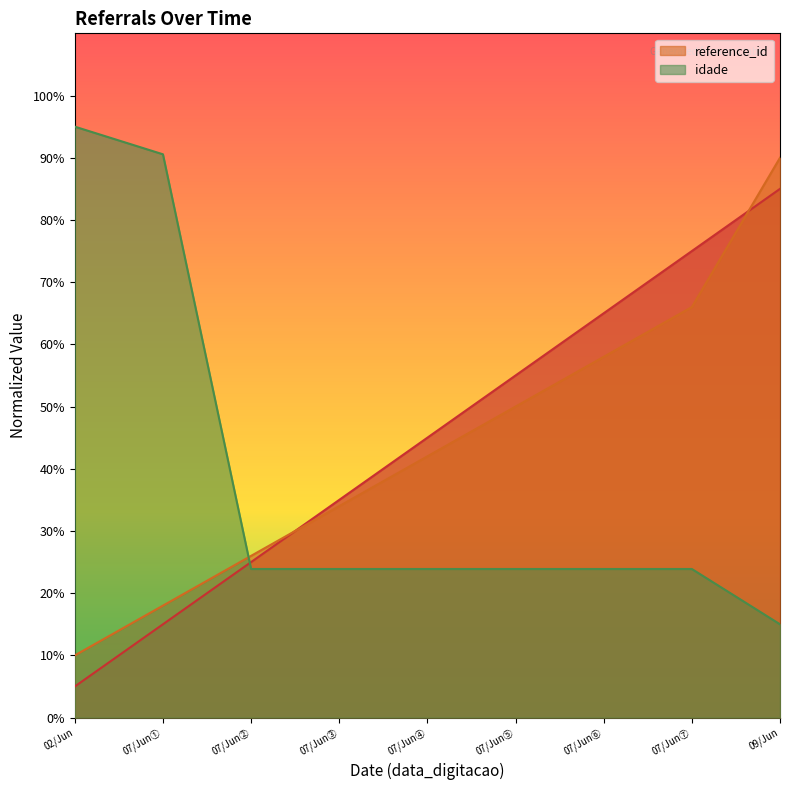

At which label does reference_id reach its minimum?

02/Jun